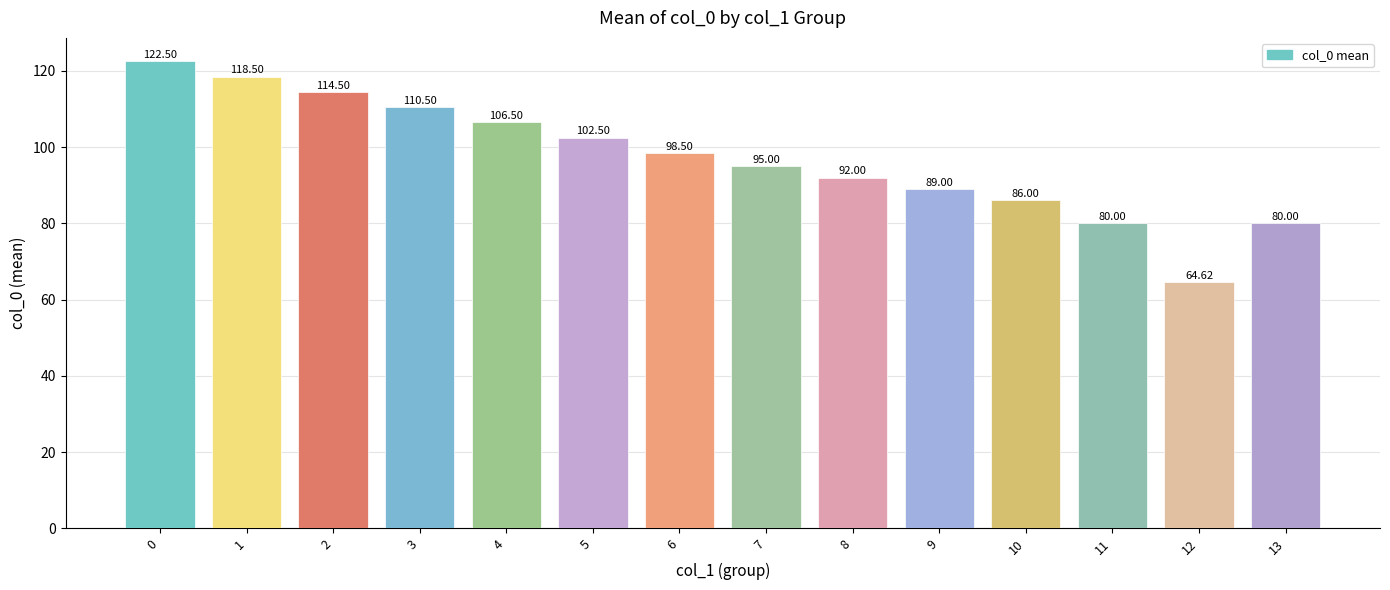

Reading left to right, list all the values displayed in this chart.

122.5	118.5	114.5	110.5	106.5	102.5	98.5	95.0	92.0	89.0	86.0	80.0	64.6	80.0